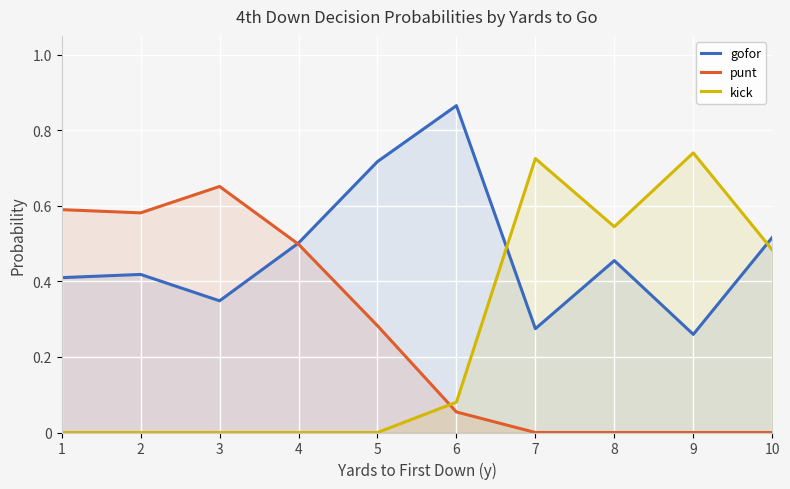

How many lines are shown in the chart?

3